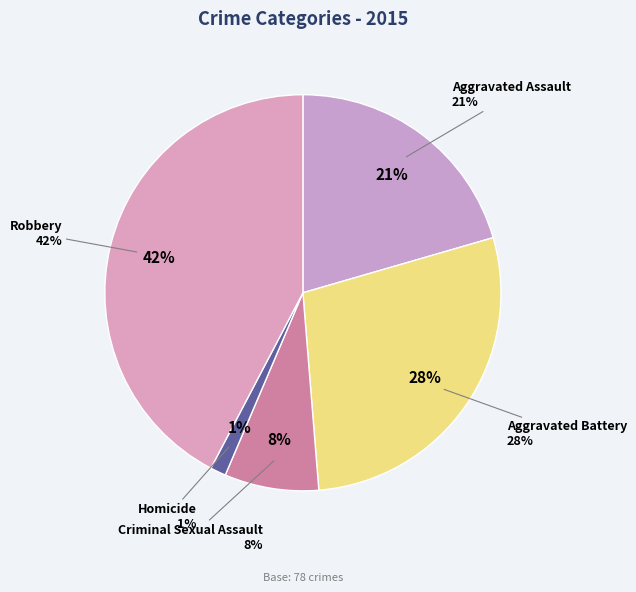

To the nearest percent, what is the difference between the largest and smallest slice percentages?

41%